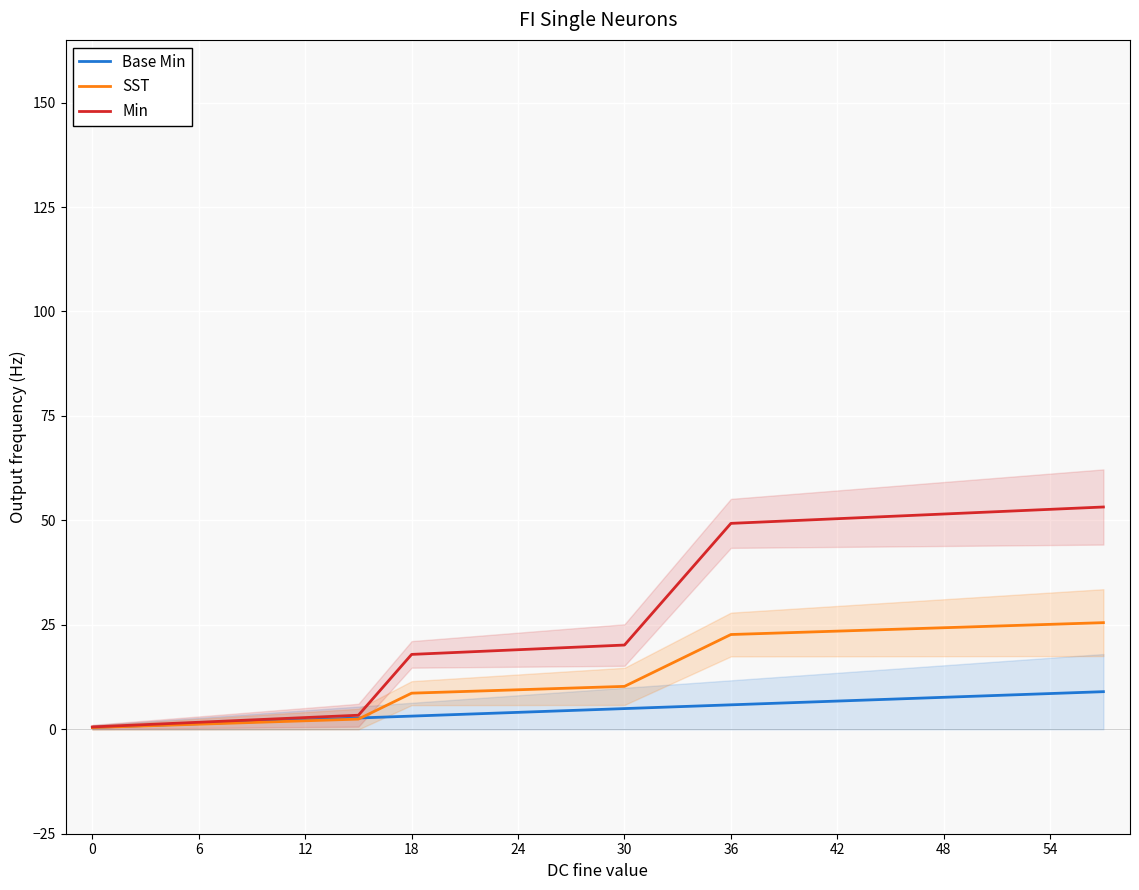

True or false: Base Min and Min intersect in this chart.

False